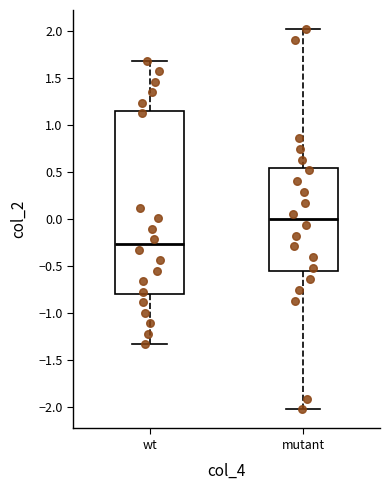

Reading left to right, read every box against the y-axis: the position of its median line, the range the box covers, and the ends of its whiskers. The values are not printed on the chart, so give them approximately, as read against the axis.

wt: median -0.25, box -0.80 to 1.15, whiskers -1.35 to 1.70
mutant: median 0.00, box -0.55 to 0.55, whiskers -2.00 to 2.00